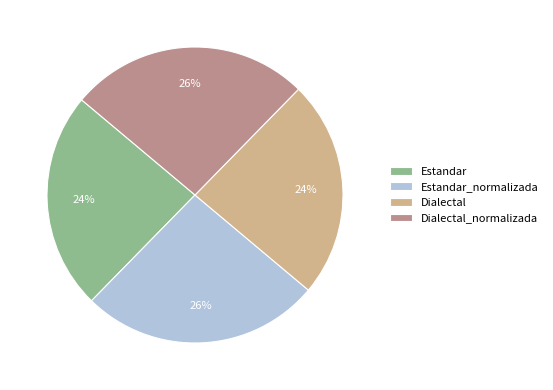

To the nearest percent, what is the combined percentage of Dialectal and Estandar_normalizada?

50%